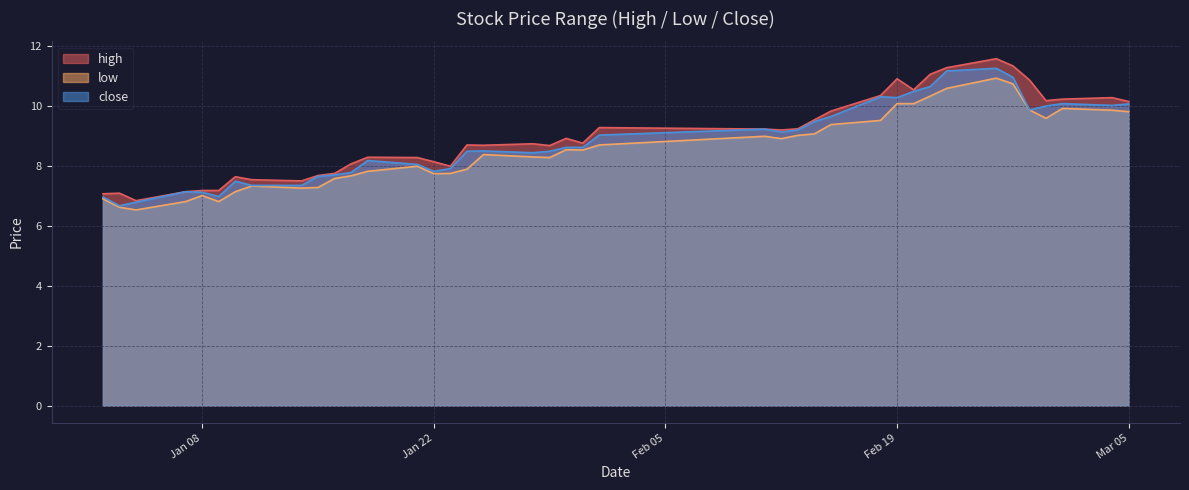

How many lines are shown in the chart?

3